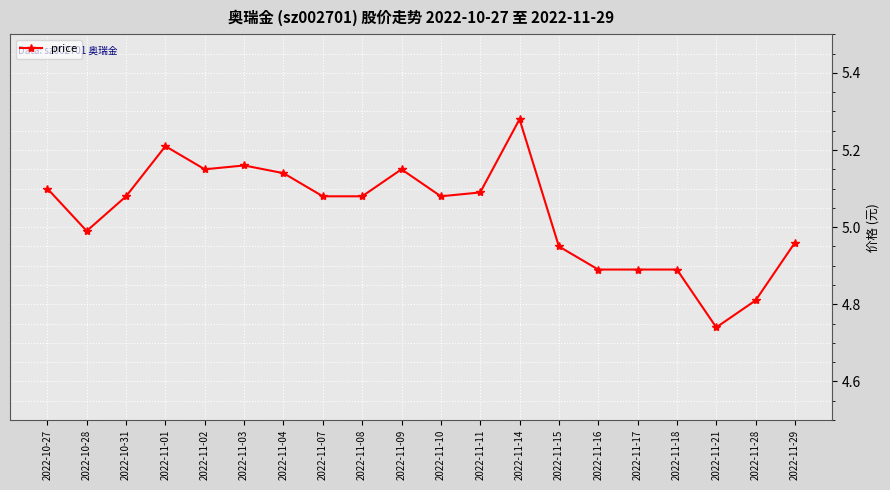

At which category does the data reach its first local peak?

2022-11-01